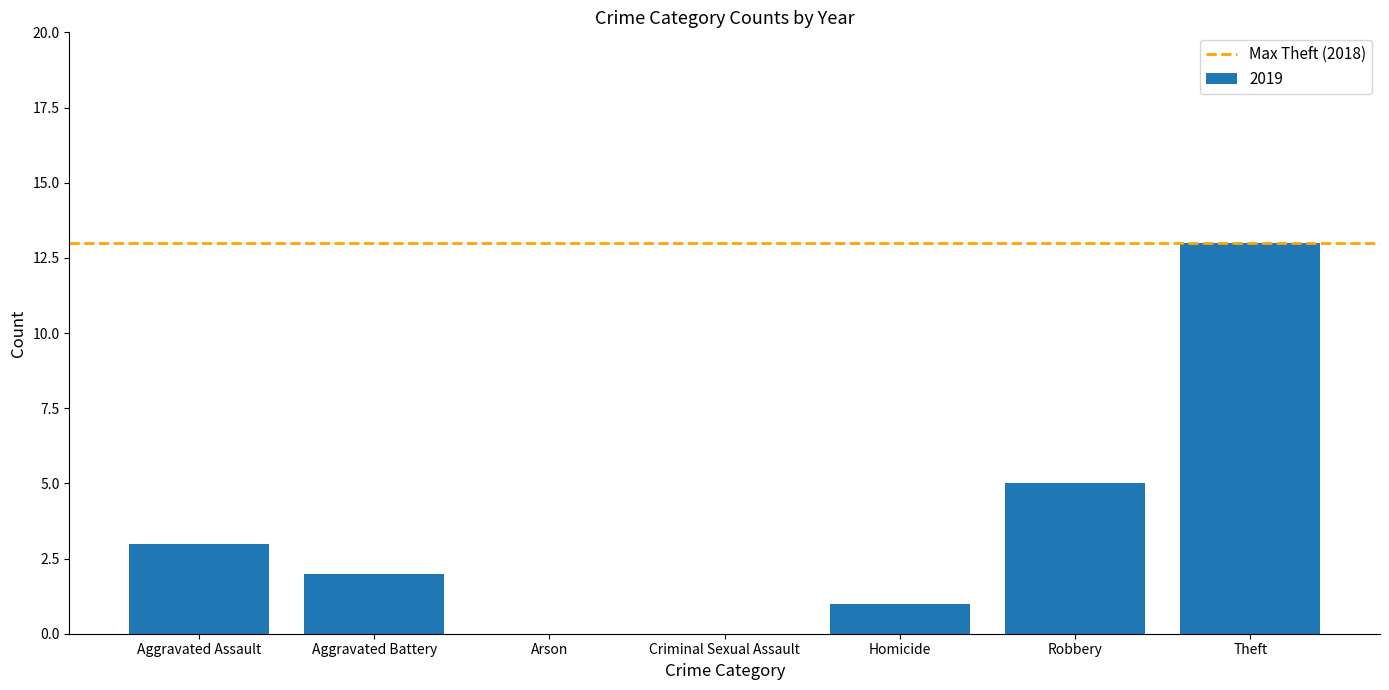

Which has a higher value, Arson or Aggravated Battery?

Aggravated Battery